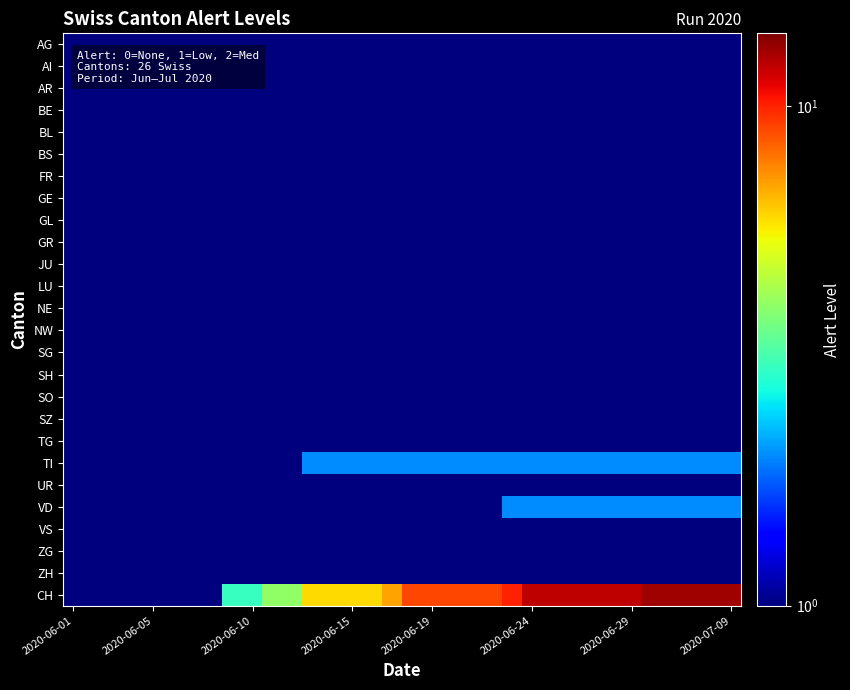

Count the number of categories in the chart.

34